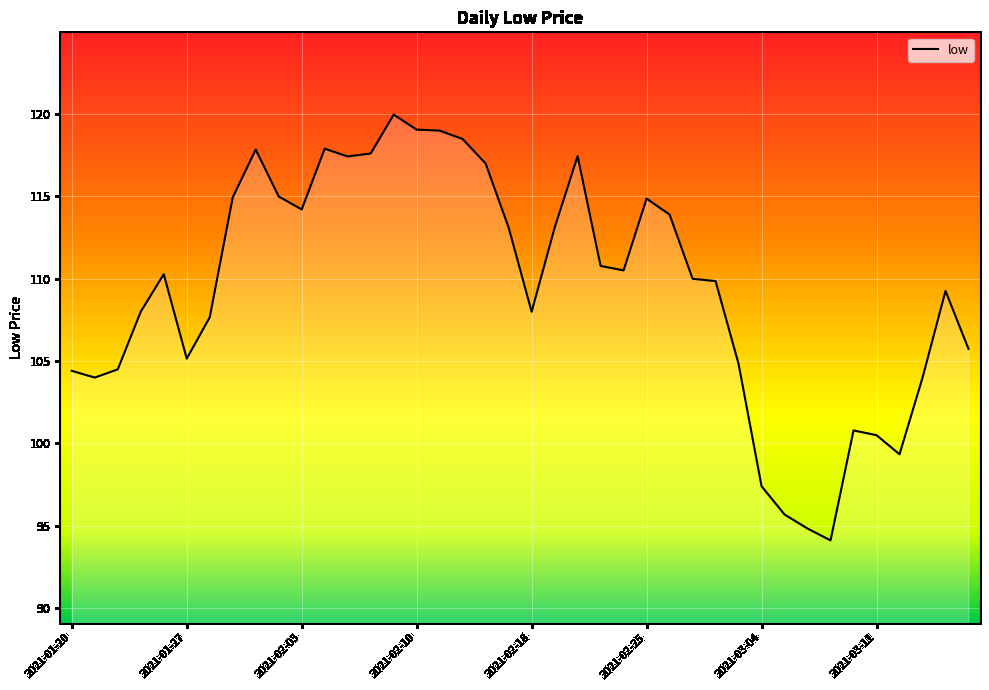

Does the chart have visible grid lines?

Yes